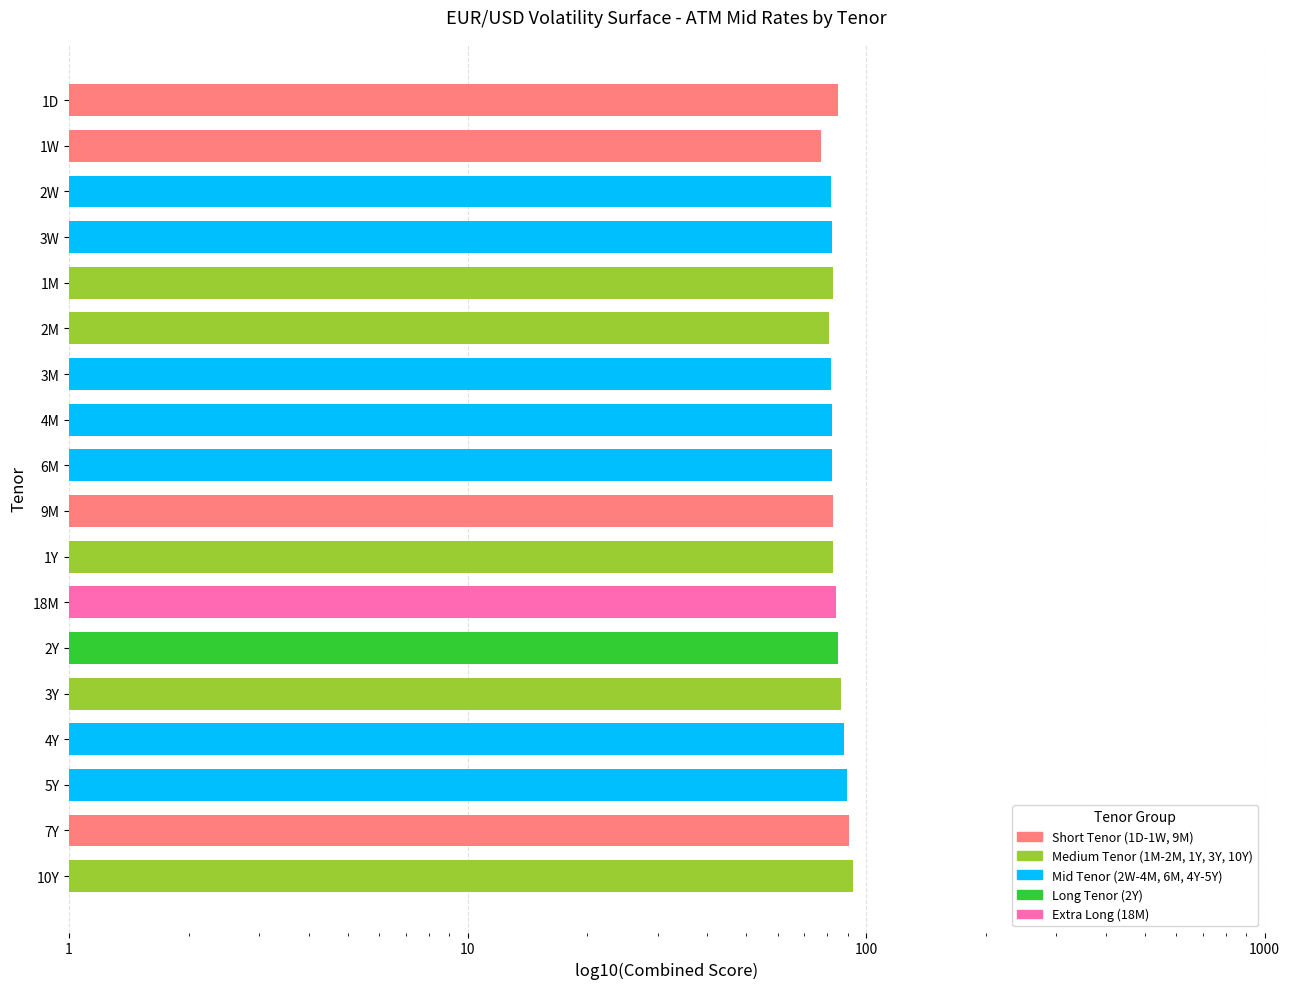

True or false: the data shows 22.4 at 3Y.

False